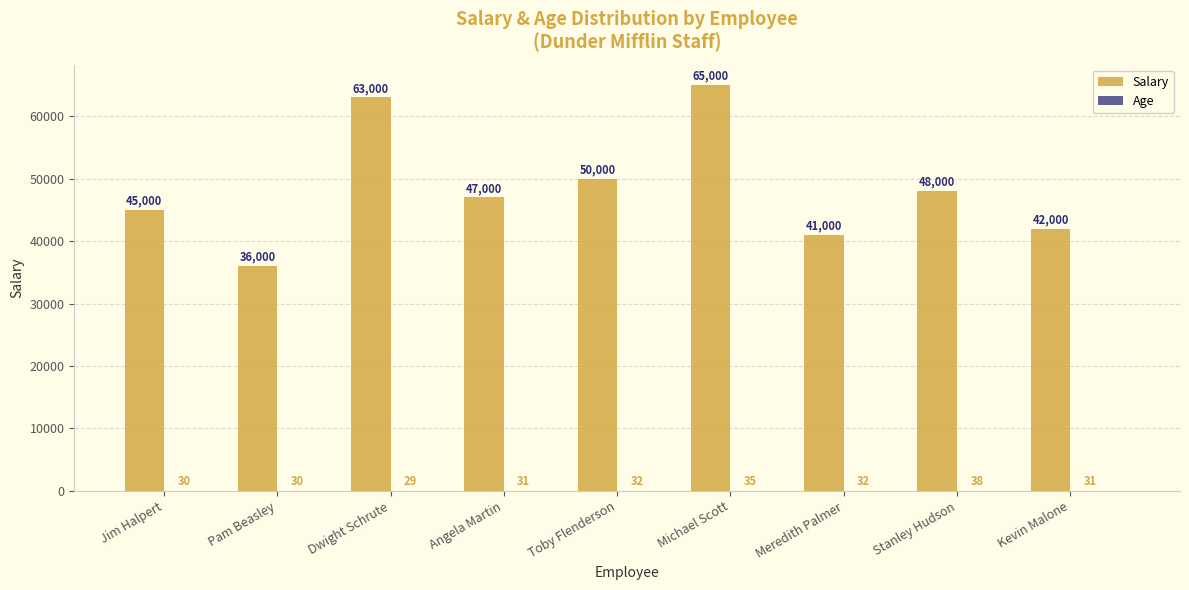

The value of Salary at Michael Scott is 65000. True or false?

True